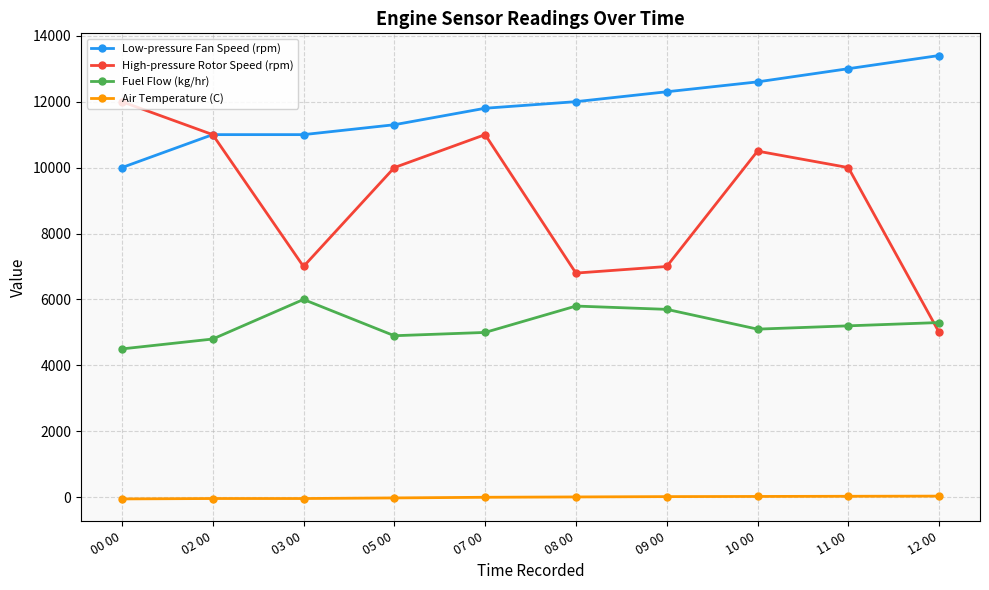

How many lines are shown in the chart?

4